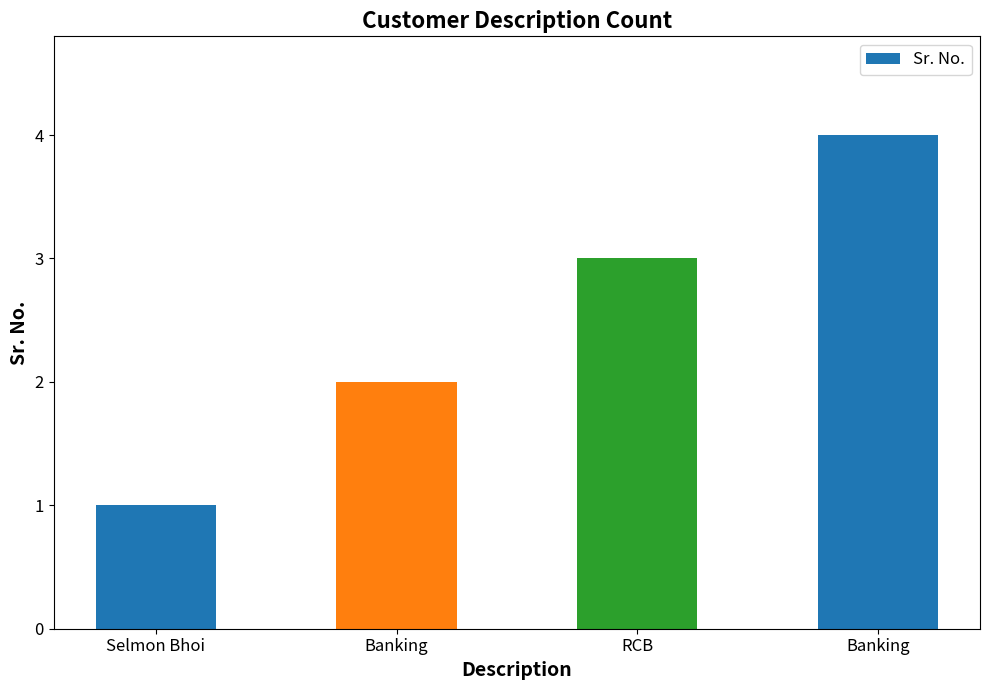

Rank the categories by value from lowest to highest.

Selmon Bhoi, Banking, RCB, Banking